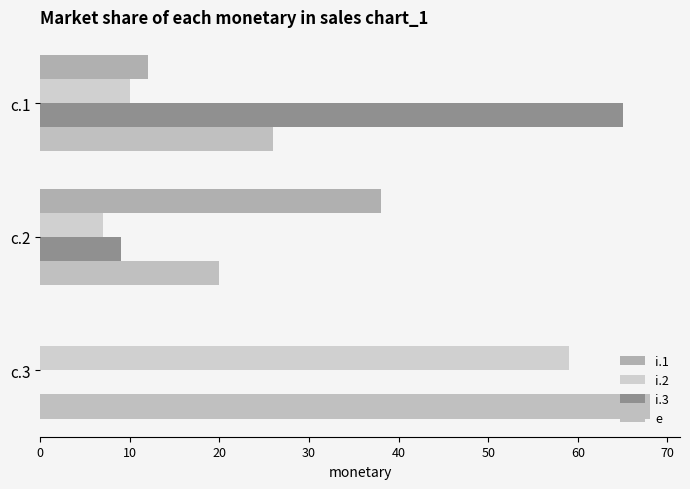

What is the sum of all i.2 values?

76